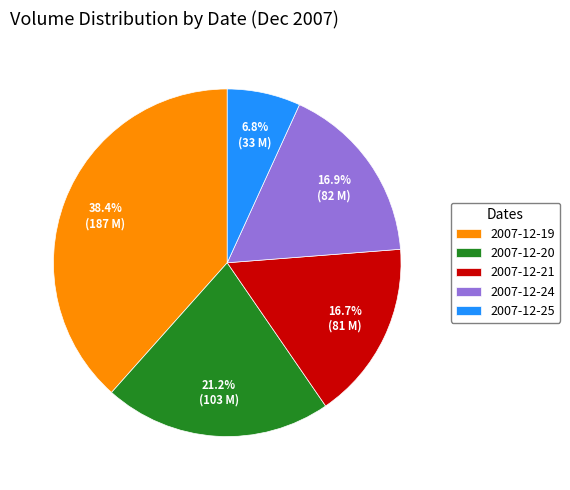

To the nearest percent, what portion does 2007-12-19 represent?

38%